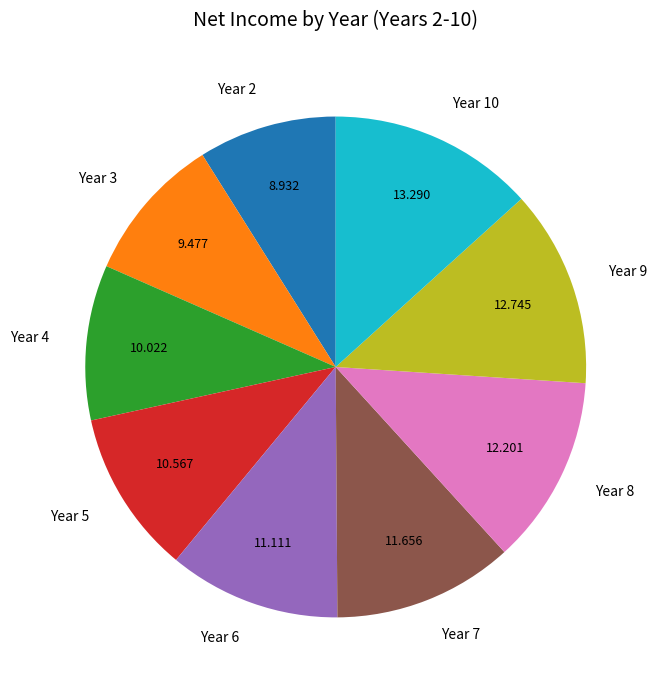

Is the sum of Year 9 and Year 2 greater than half?

No